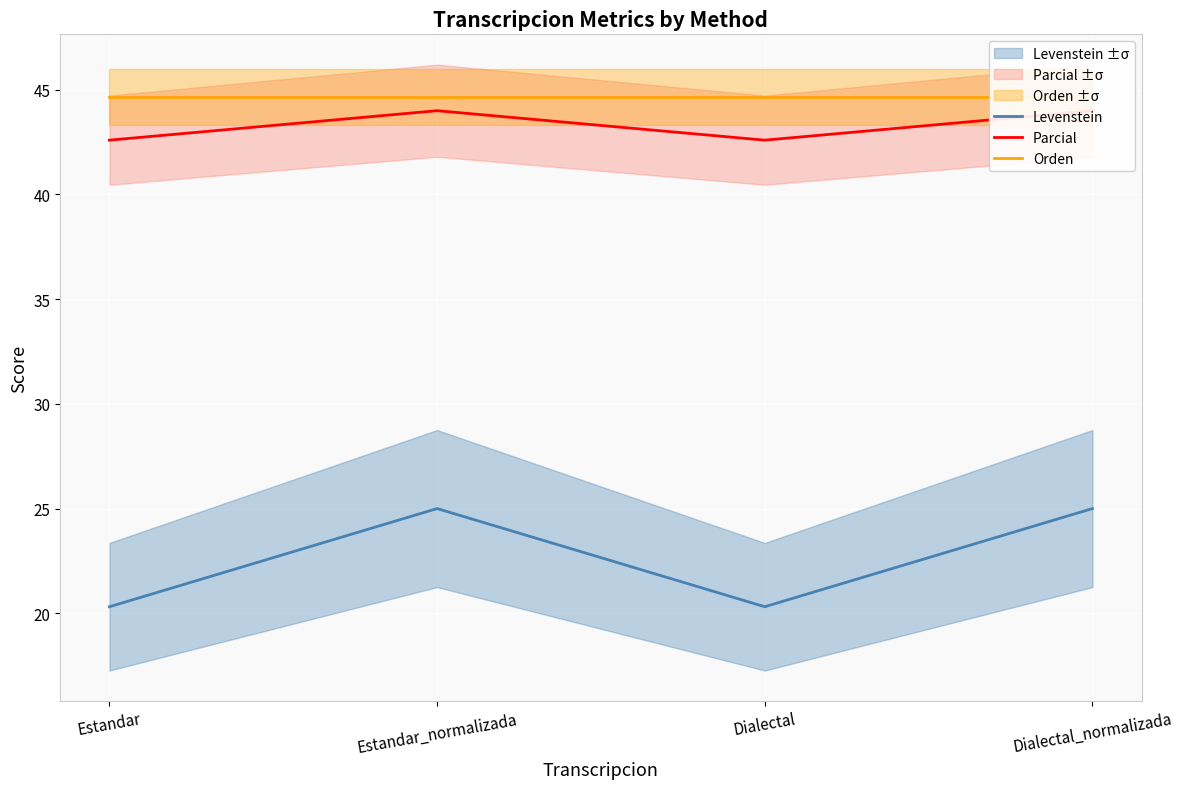

At which label is Levenstein closest to 22?

Estandar